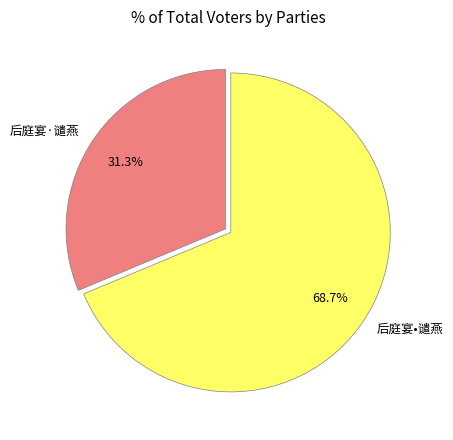

Rank the categories by value from lowest to highest.

后庭宴·谴燕, 后庭宴•谴燕